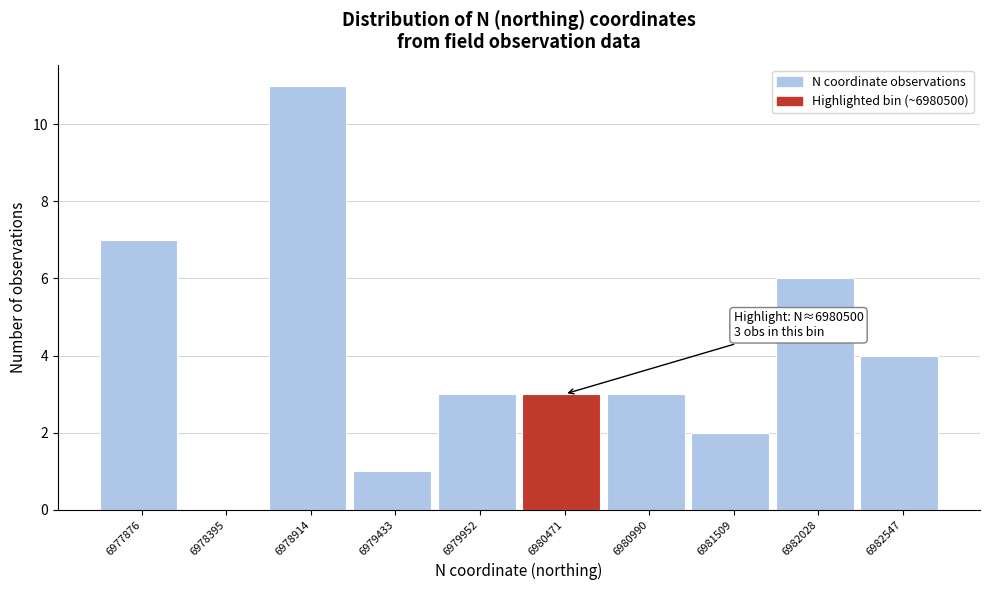

Reading right to left, transcribe all the data shown in this chart.

6982547=4	6982028=6	6981509=2	6980990=3	6980471=3	6979952=3	6979433=1	6978914=11	6978395=0	6977876=7